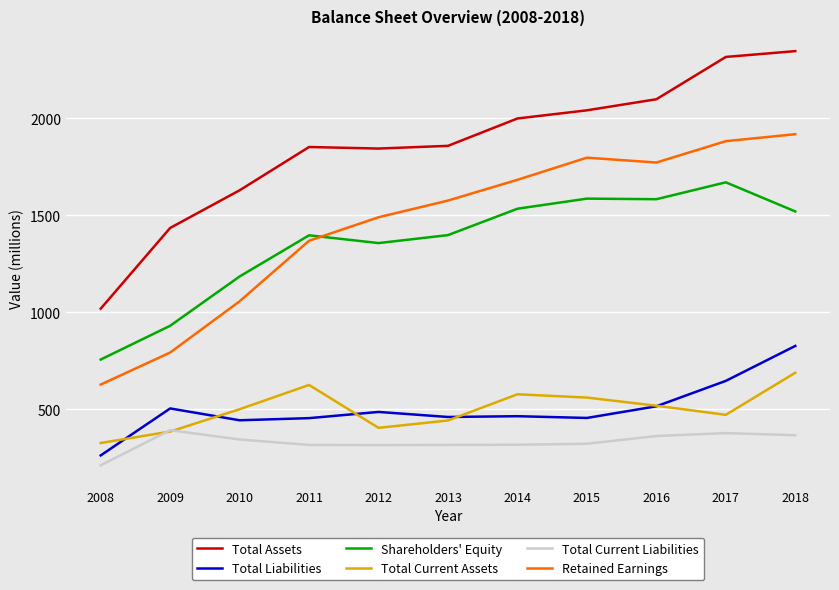

What is the spread (max minus min) of values at 2008?

807